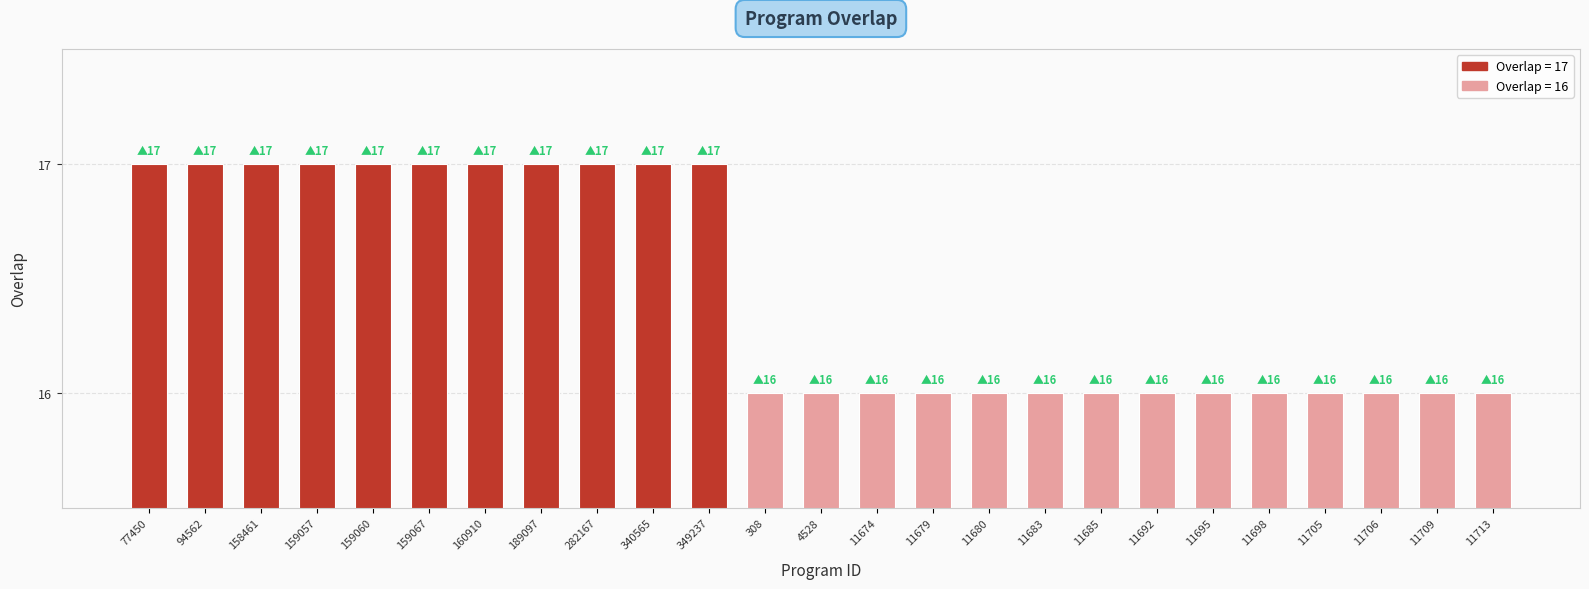

What position from the right is 11713?

1